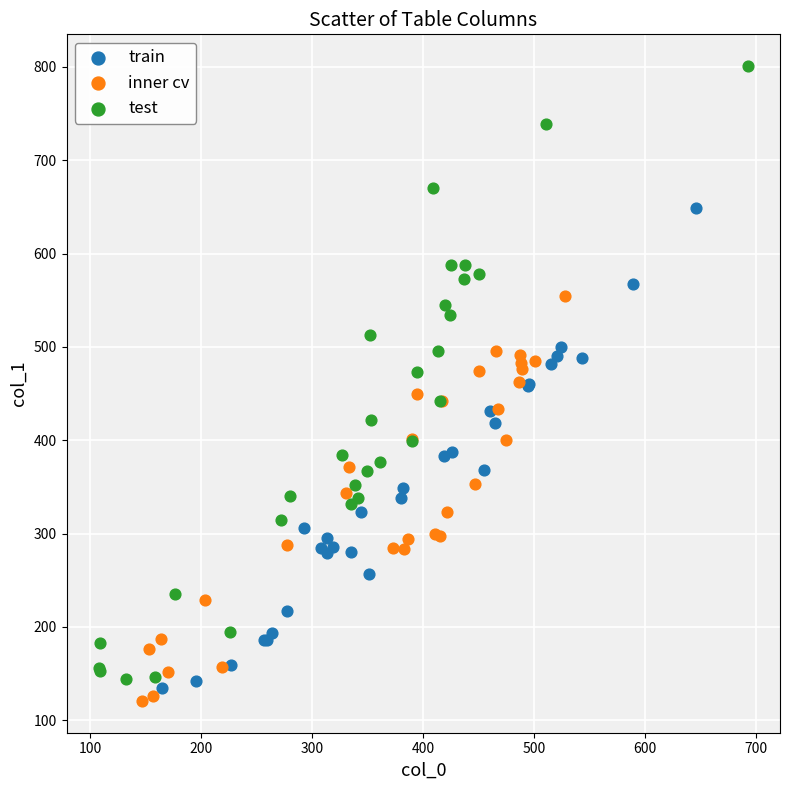

Which series has the widest spread of Y values?

test